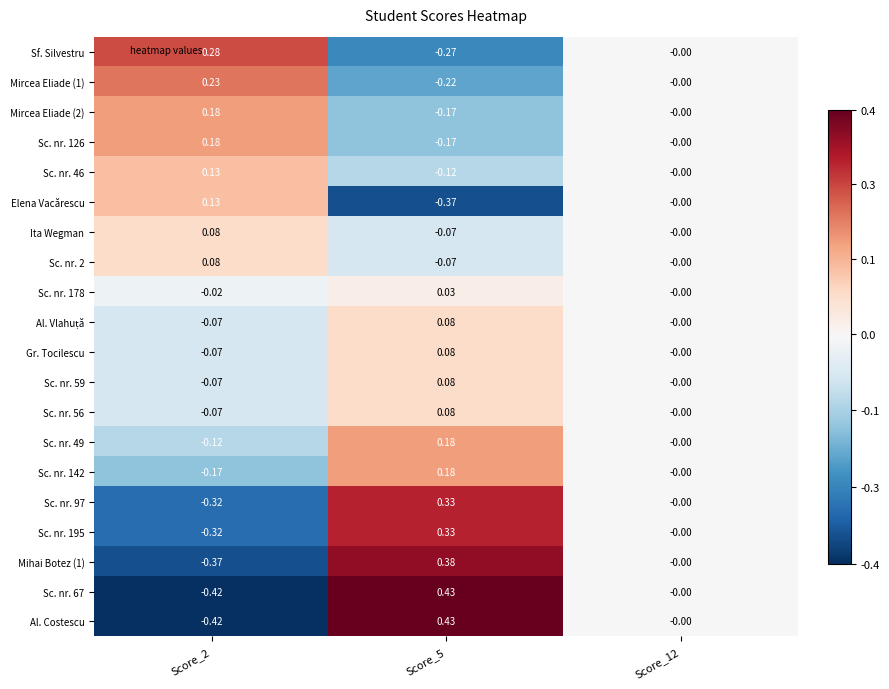

Is the value of Sc. nr. 126 at Score_5 greater than the value of Ita Wegman at Score_2?

No